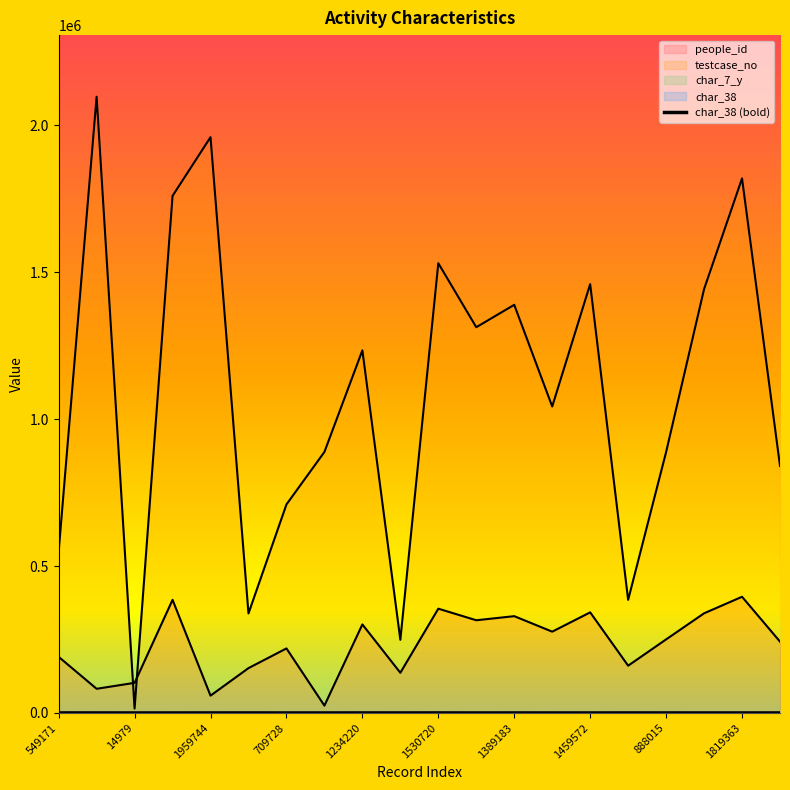

What is the minimum value for people_id?

25045